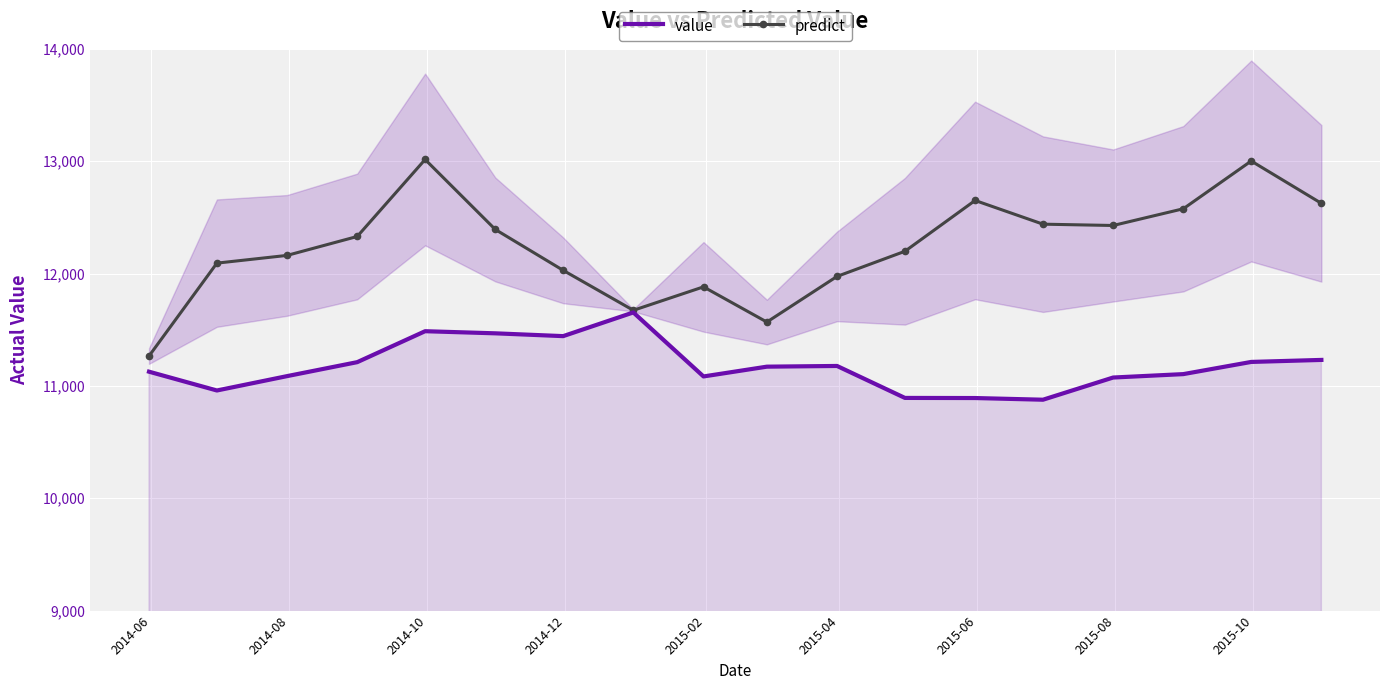

What is the lowest value of the predict series?

11265.6